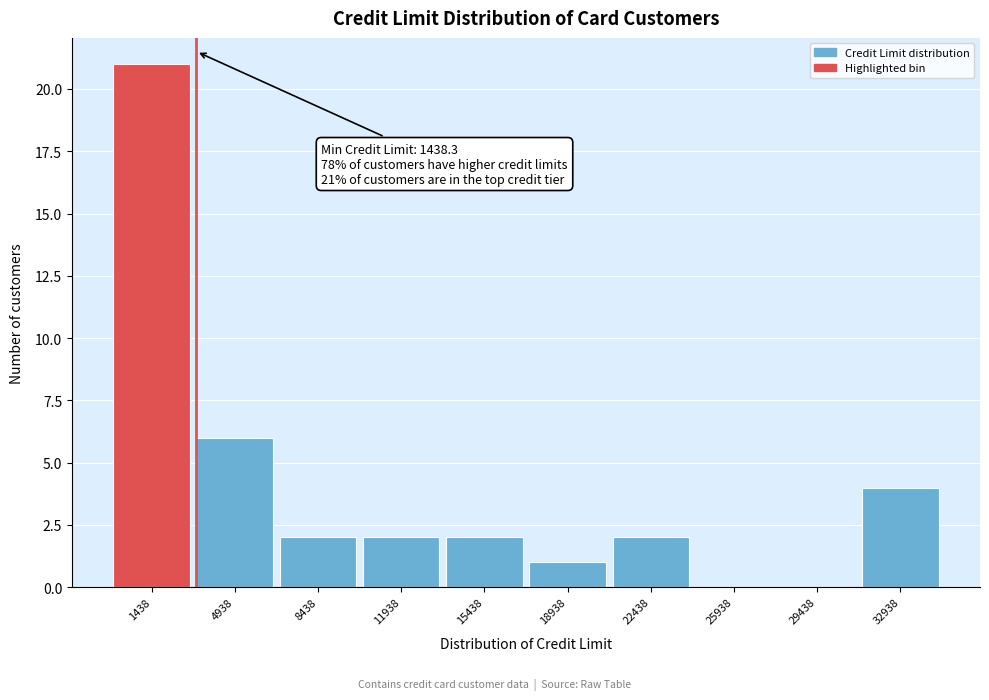

Reading left to right, what are all the values shown in this chart?

1438=21	4938=6	8438=2	11938=2	15438=2	18938=1	22438=2	25938=0	29438=0	32938=4